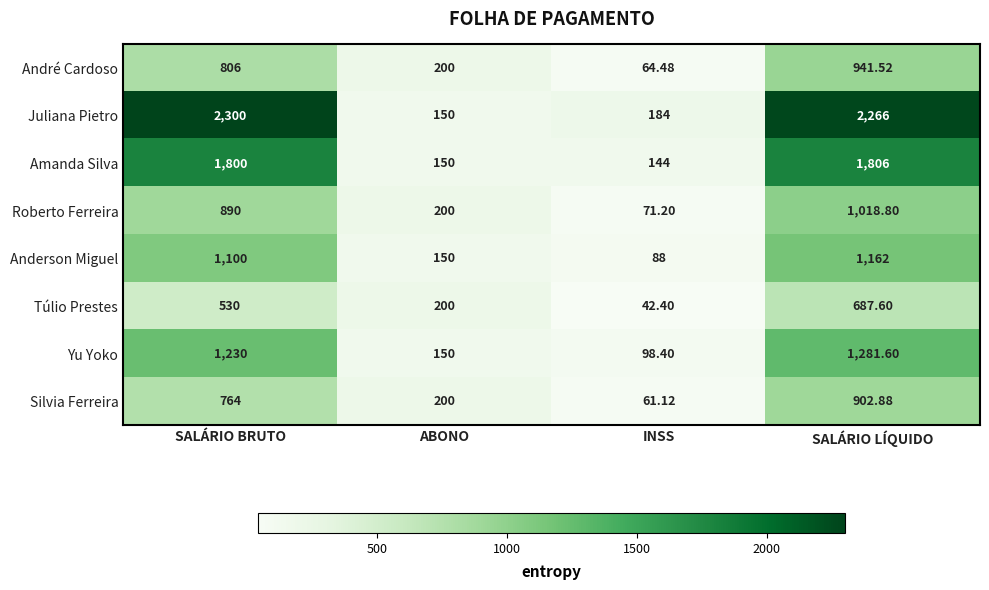

Rank the series by their maximum value, from highest to lowest.

Juliana Pietro, Amanda Silva, Yu Yoko, Anderson Miguel, Roberto Ferreira, André Cardoso, Silvia Ferreira, Túlio Prestes